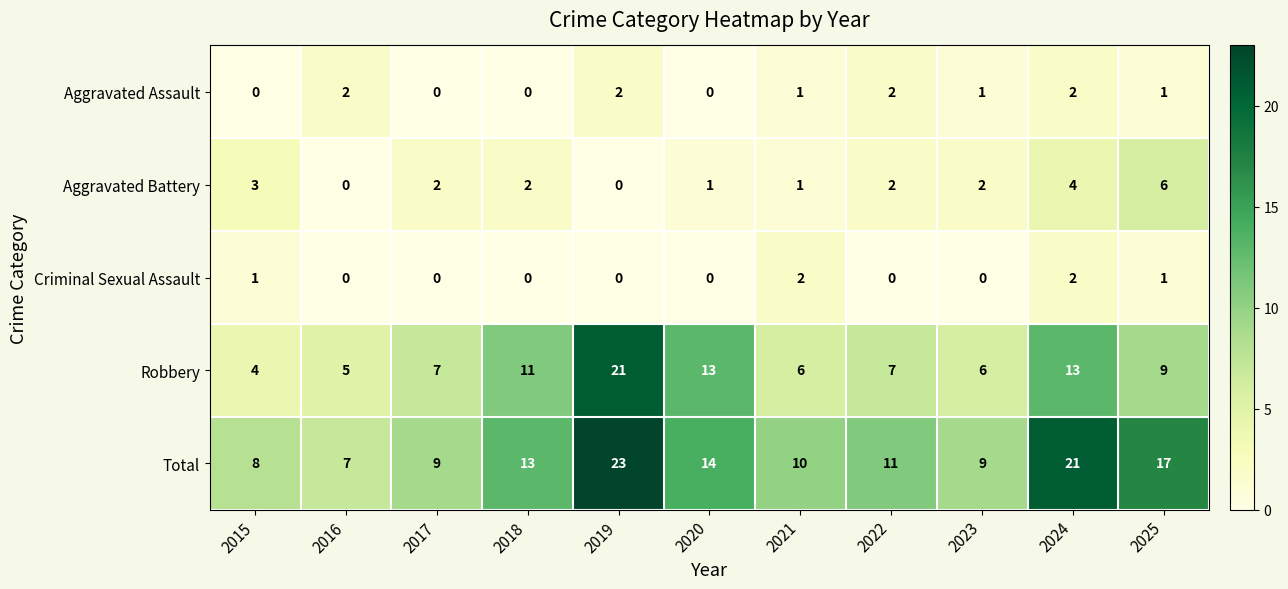

What is the spread (max minus min) of values at 2025?

16